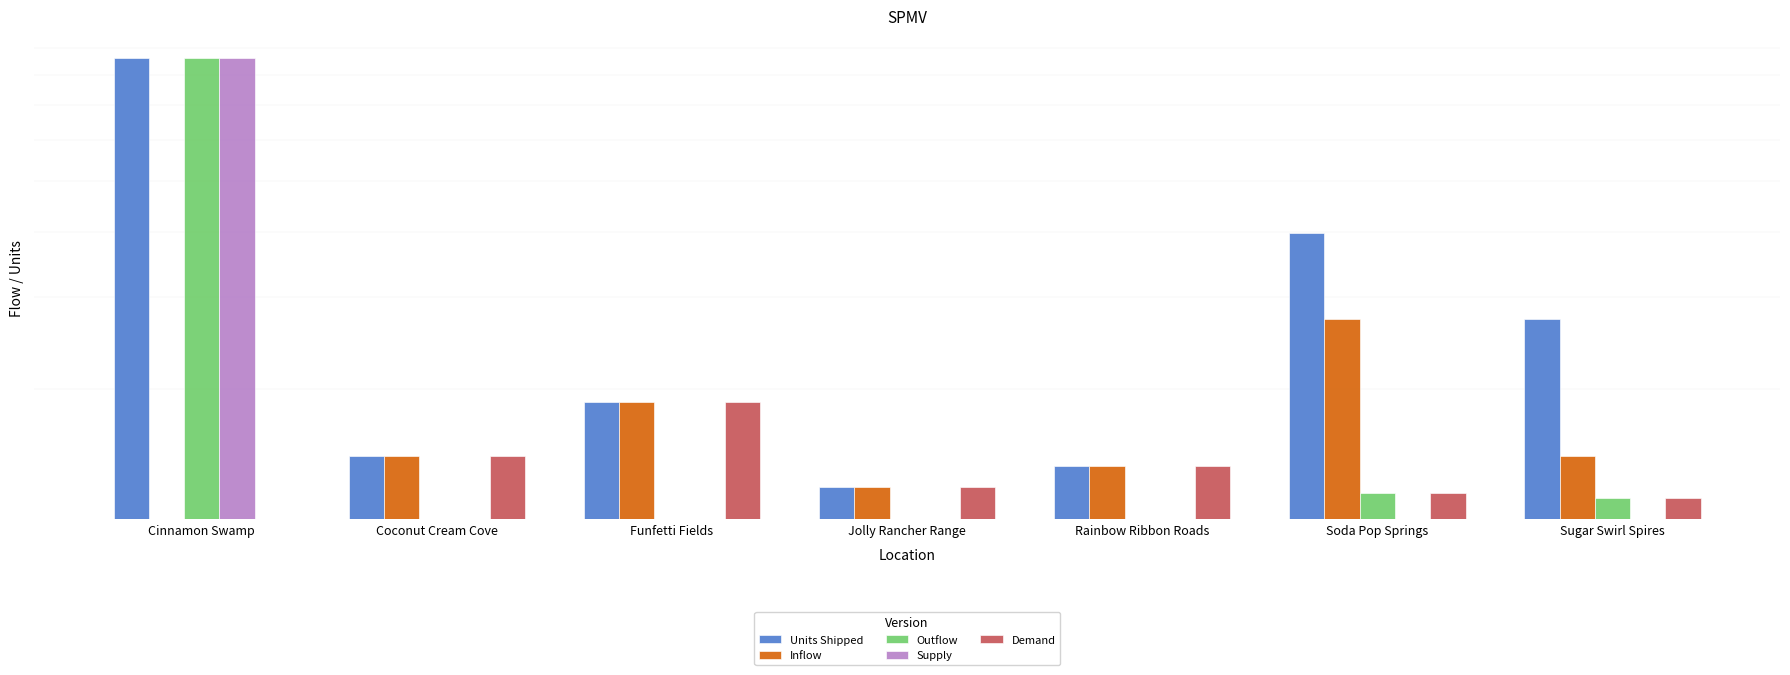

What is the difference between the Supply values at Cinnamon Swamp and Rainbow Ribbon Roads?

8606